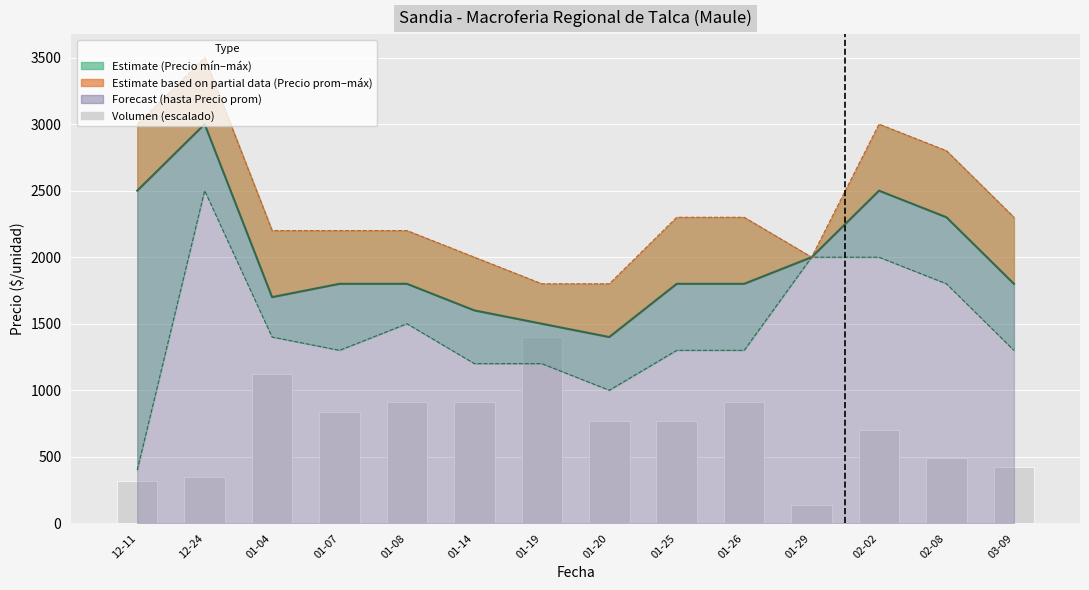

Reading left to right, list all the values displayed in this chart.

12-11=315.0	12-24=350.0	01-04=1120.0	01-07=840.0	01-08=910.0	01-14=910.0	01-19=1400.0	01-20=770.0	01-25=770.0	01-26=910.0	01-29=140.0	02-02=700.0	02-08=490.0	03-09=420.0